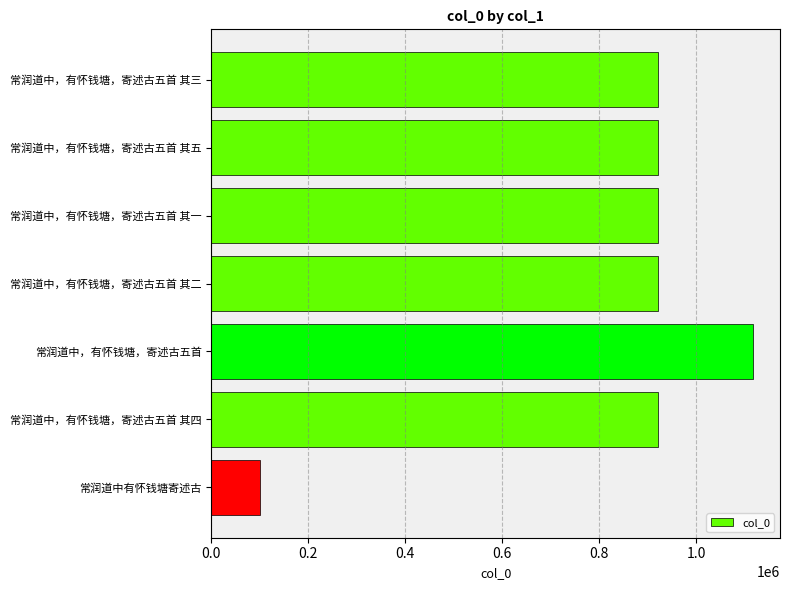

Count the number of categories in the chart.

7